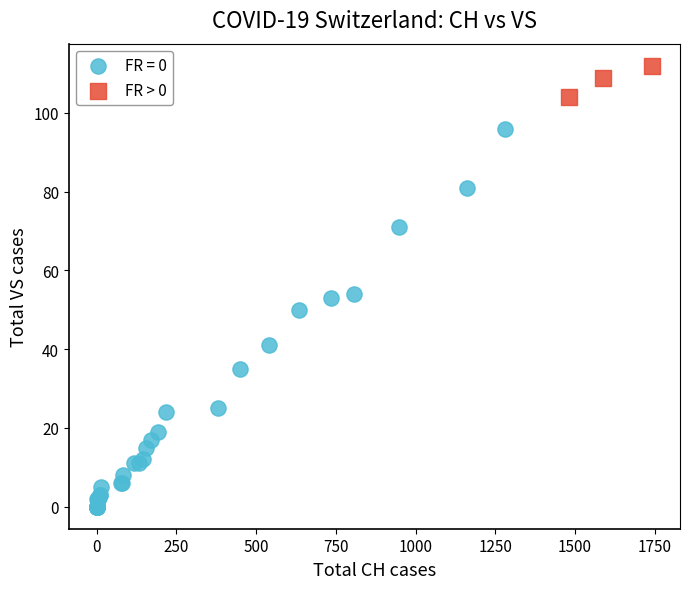

Which series reaches the minimum Y coordinate?

FR = 0